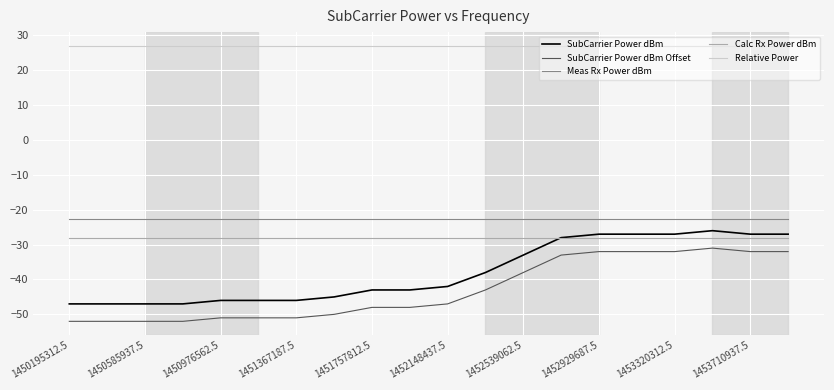

What is the difference between the maximum and minimum values in the SubCarrier Power dBm series?

21.0